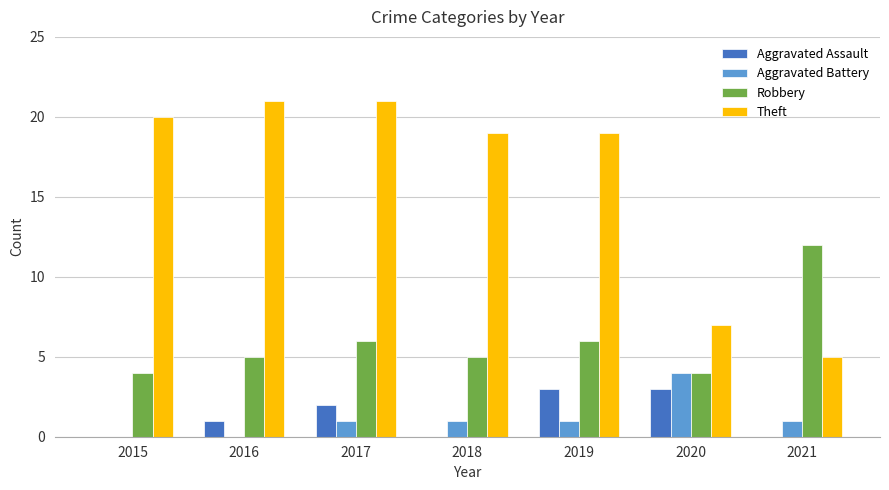

How many distinct data groups are displayed?

4